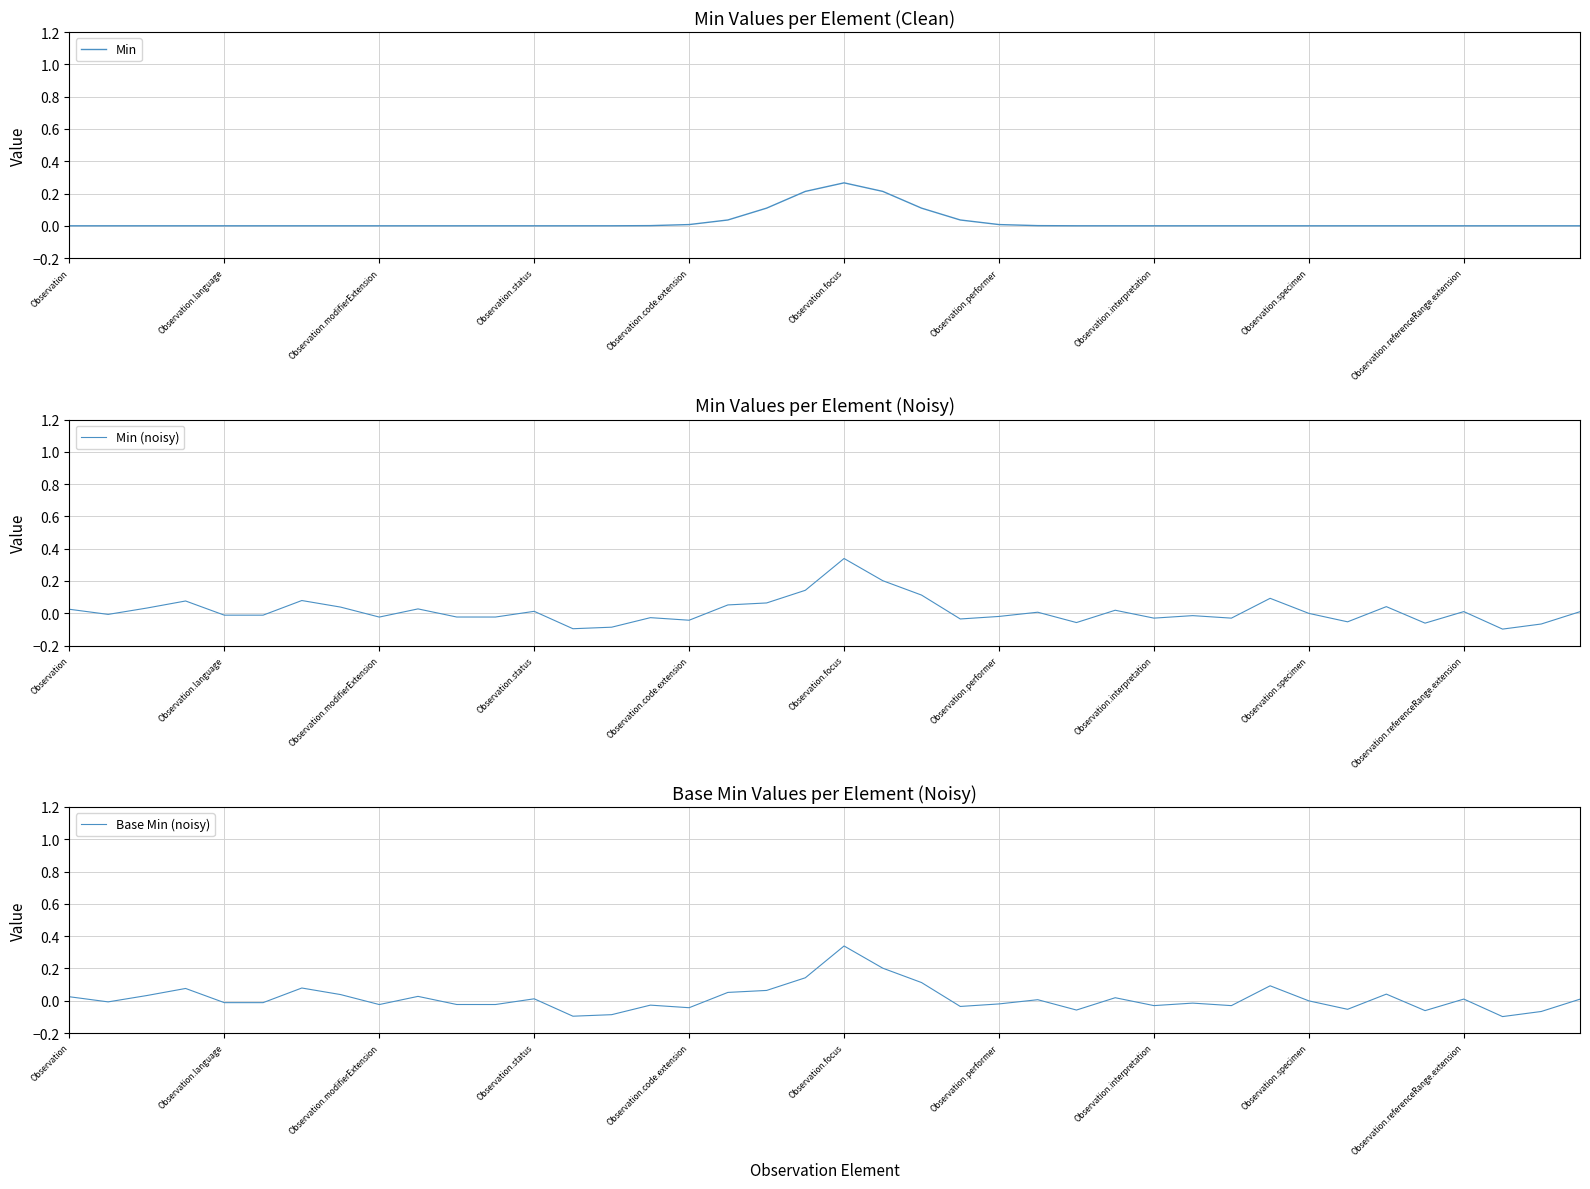

Which category has the highest value in the Min series?

Observation.focus